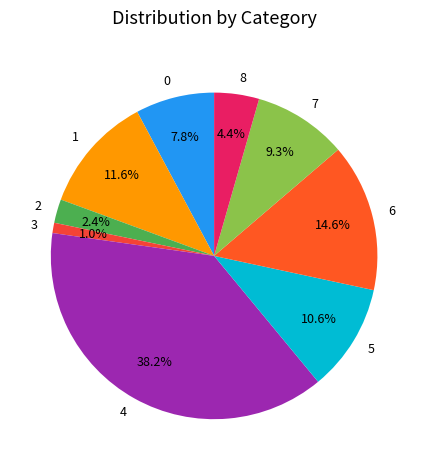

To the nearest percent, what portion does 2 represent?

2%